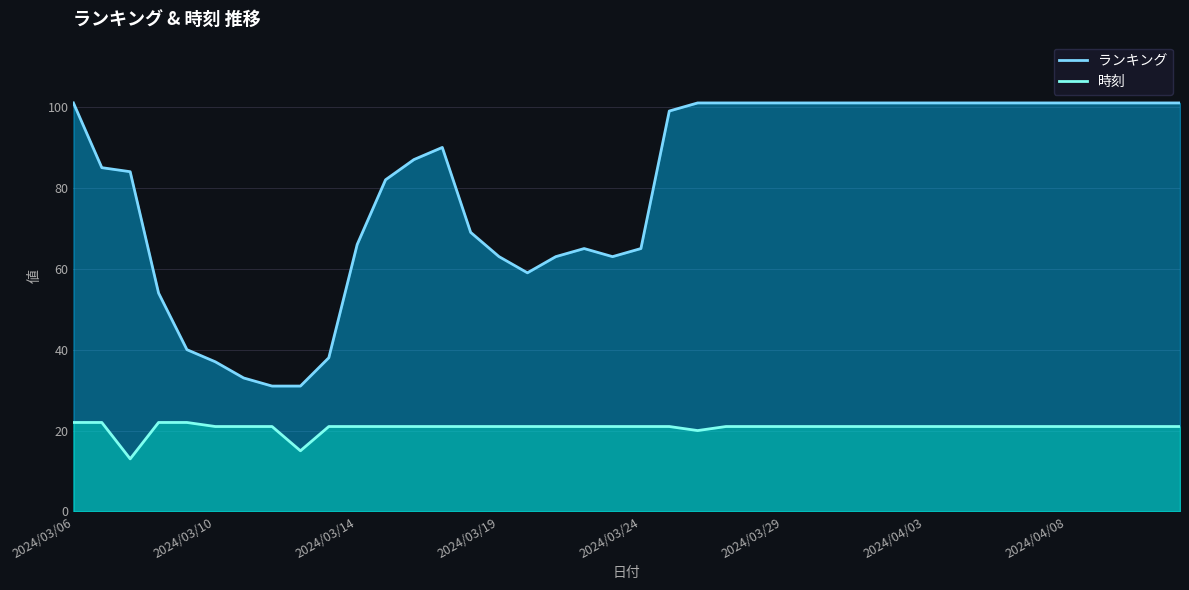

Count the number of data series in this chart.

2